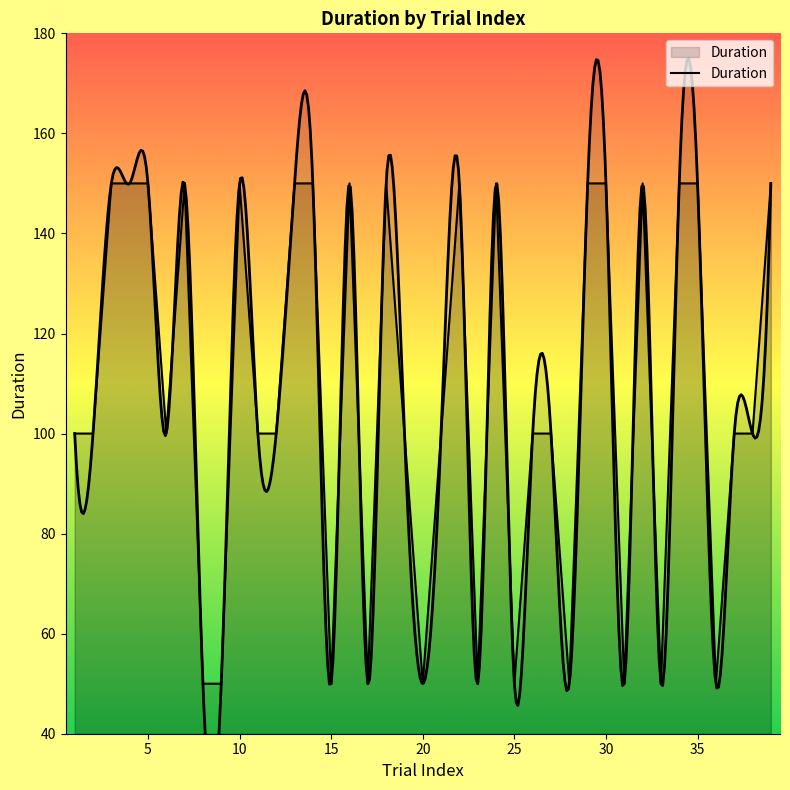

At which category does the chart reach its peak across all series?

10